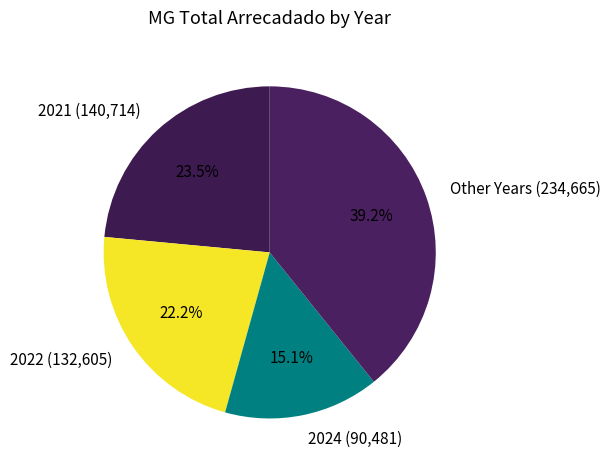

What is the ratio of the value at 2022 (132,605) to the value at Other Years (234,665)?

0.6